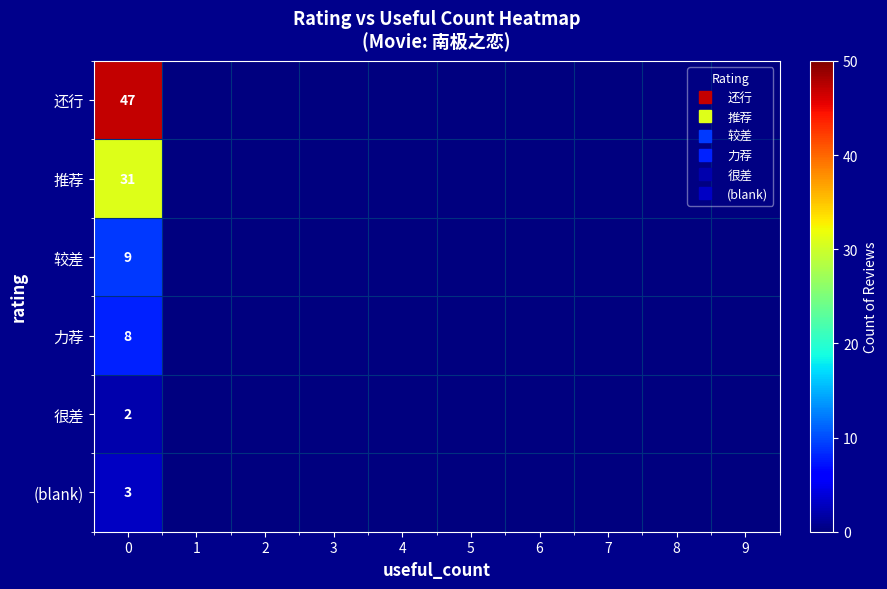

Is it true that 较差 equals 0 at 5?

True